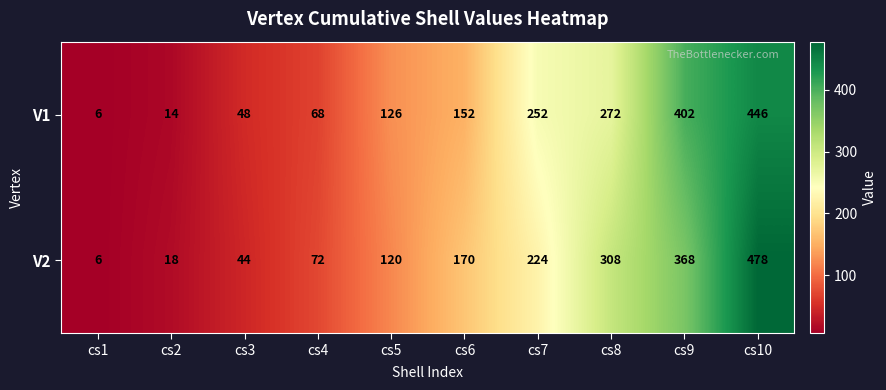

What is the difference between the highest and lowest values at cs10?

32